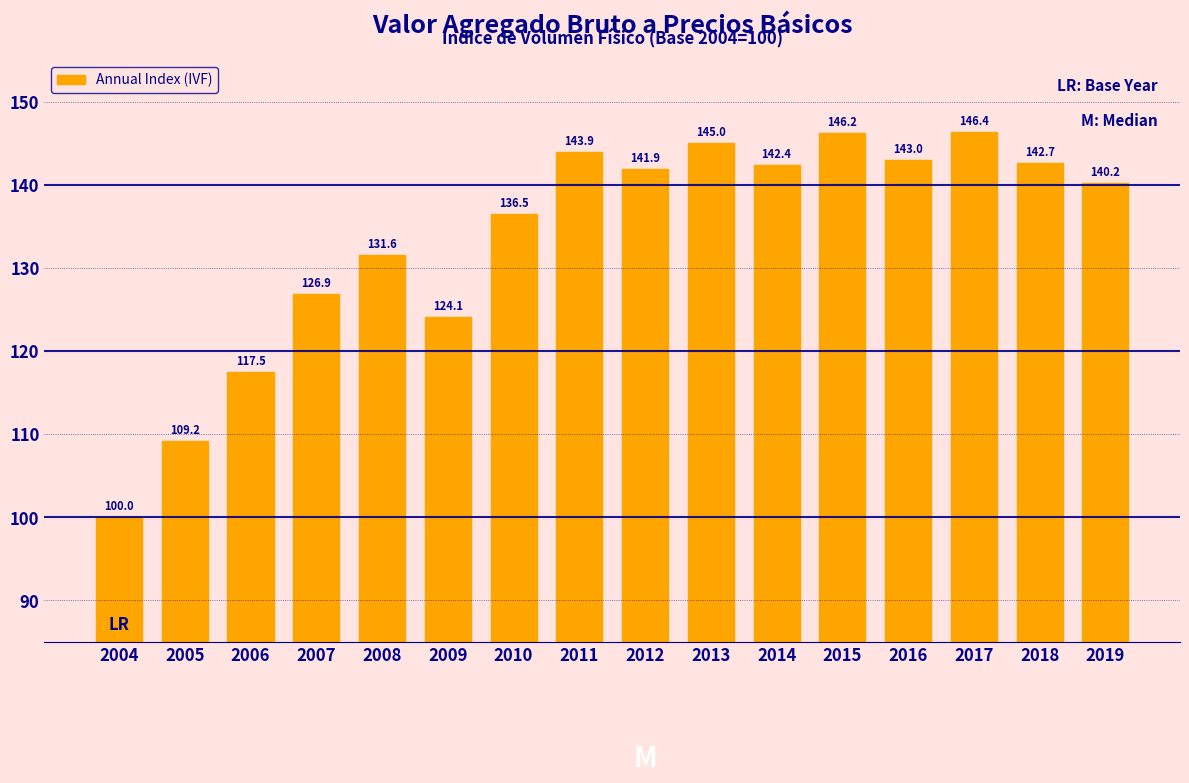

Reading left to right, transcribe all the data shown in this chart.

100.0	109.2	117.5	126.9	131.6	124.1	136.5	143.9	141.9	145.0	142.4	146.2	143.0	146.4	142.7	140.2